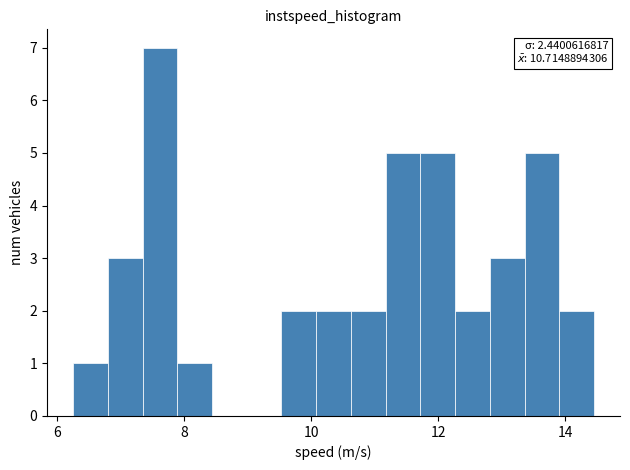

Around what value on the x-axis is the tallest bar? Give the approximate position of its centre, as read against the axis.

7.6